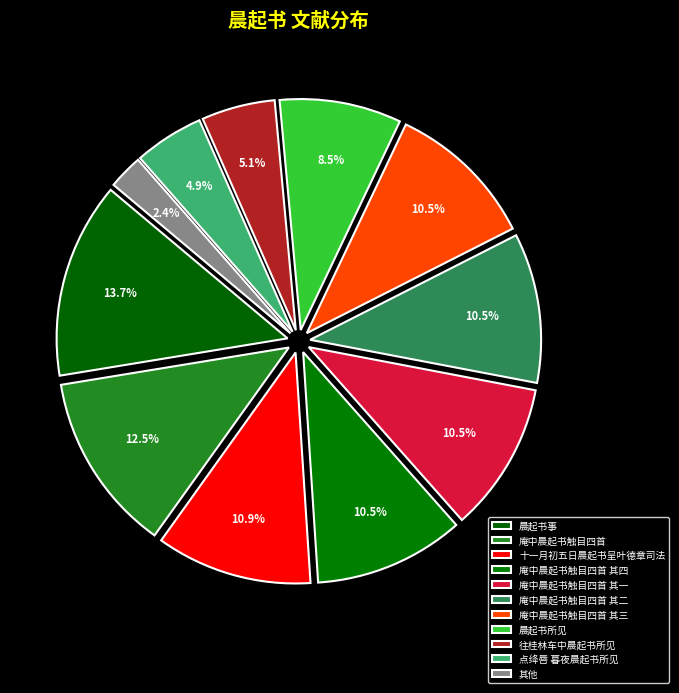

To the nearest percent, what percentage of the pie is 庵中晨起书触目四首 其三?

10%